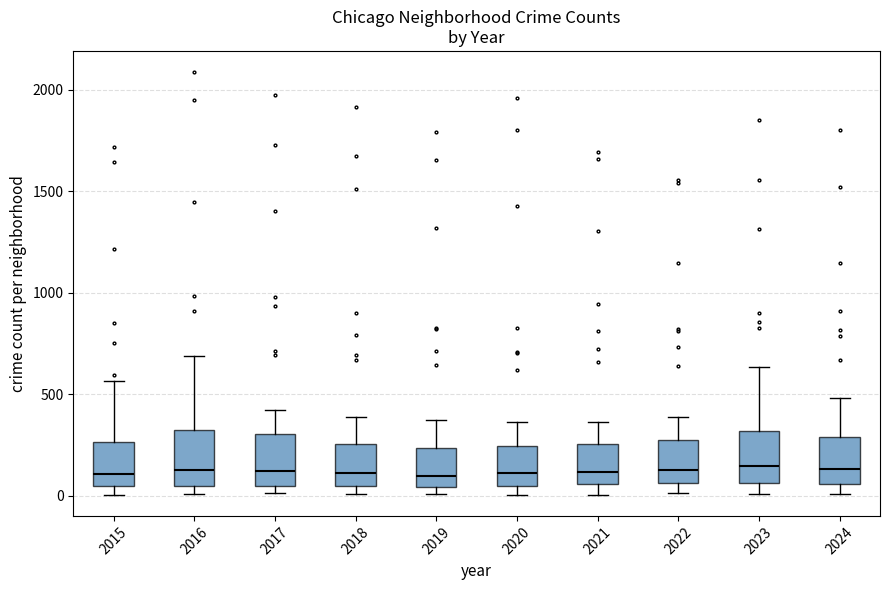

Where is the lower edge of the box at x = 2016 on the y-axis? The values are not printed on the chart, so give them approximately, as read against the axis.

50